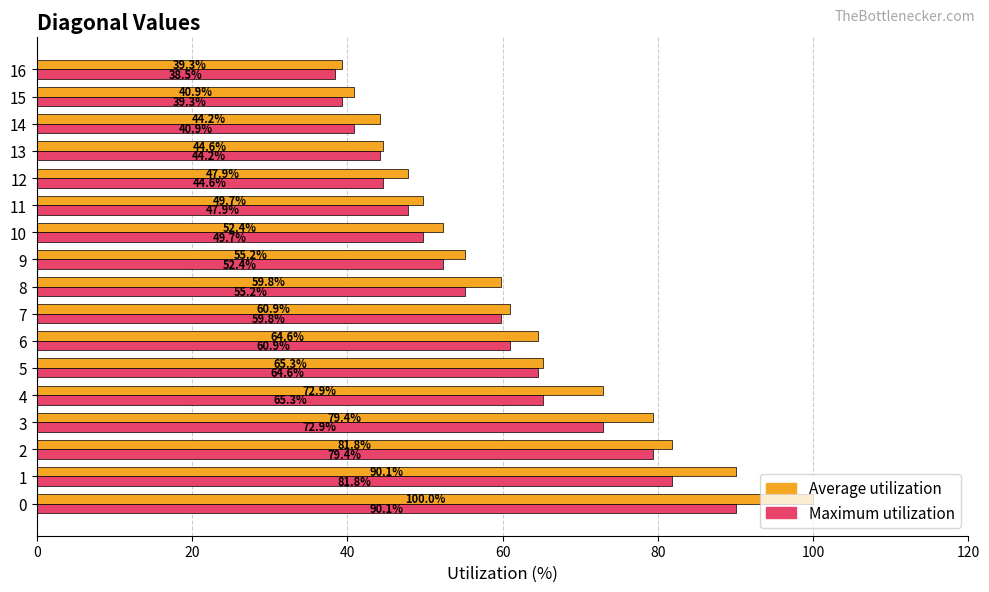

Between 4 and 16, which series saw the biggest shift?

Average utilization